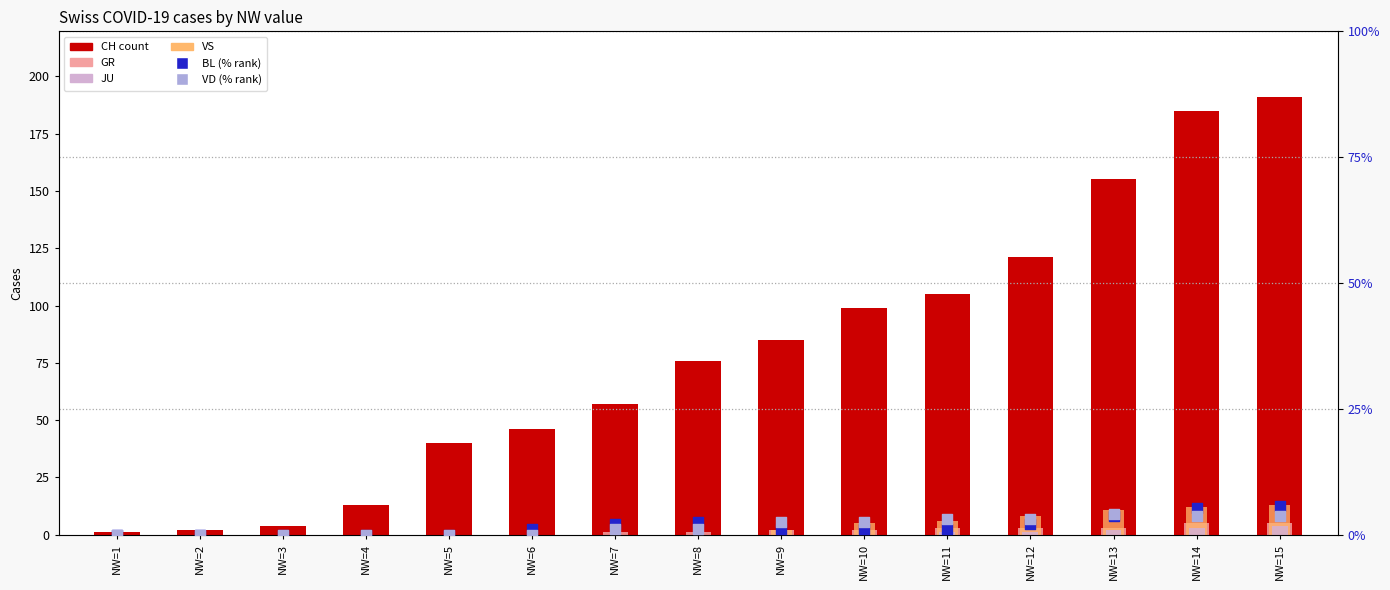

At which category is the sum across all series the highest?

NW=15